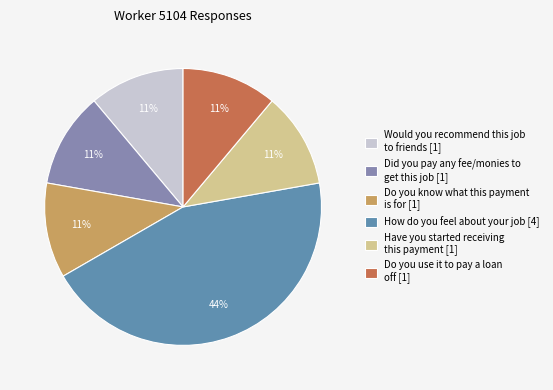

To the nearest percent, what percentage of the pie is Do you know what this payment is for [1]?

11%